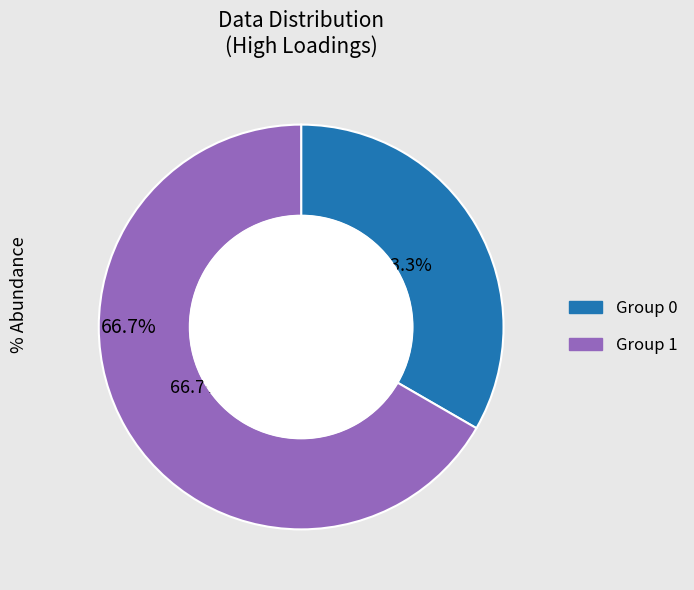

Is there any slice that represents more than half of the pie?

Yes